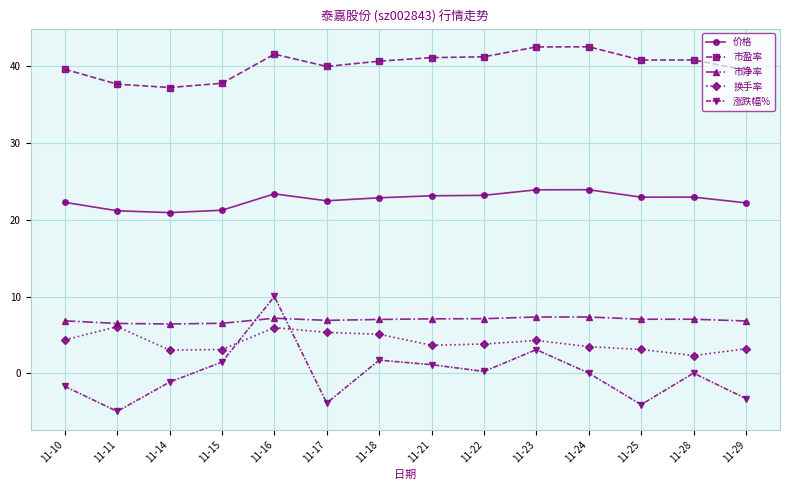

True or false: 市盈率 and 换手率 intersect in this chart.

False